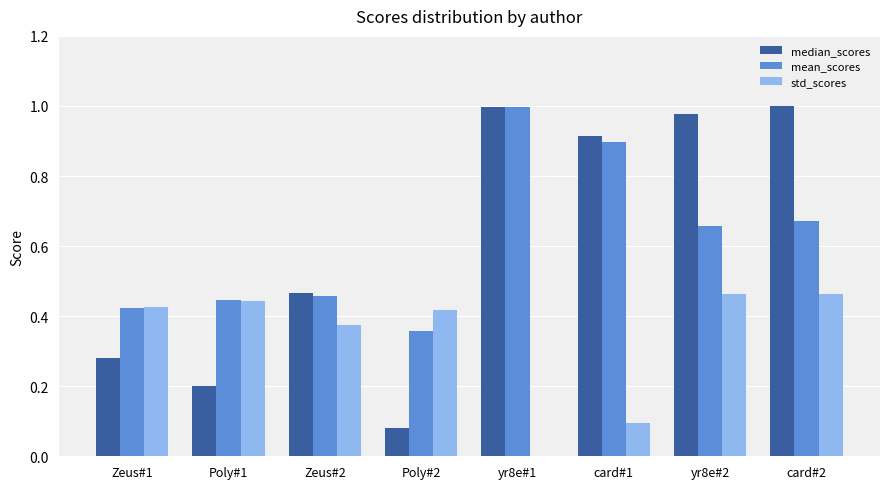

How many groups of bars are there?

8